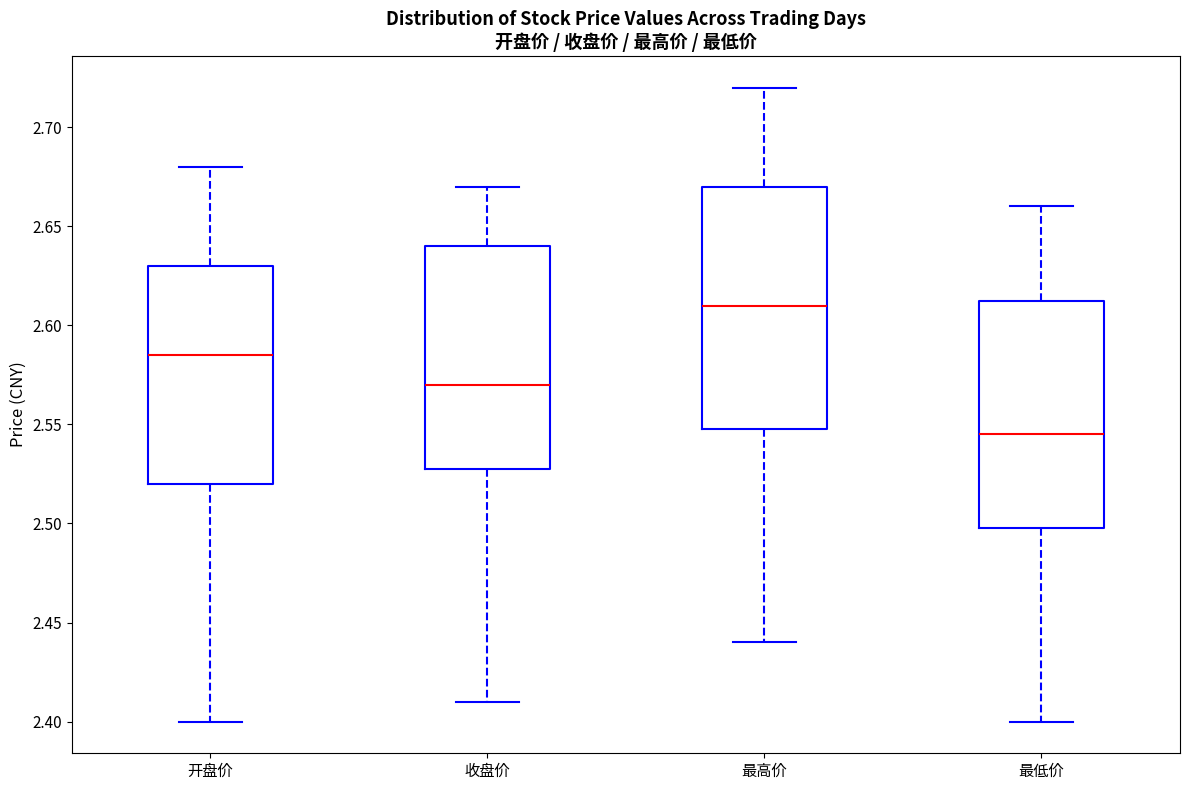

Which box is the tallest, from its lower edge to its upper edge?

最高价